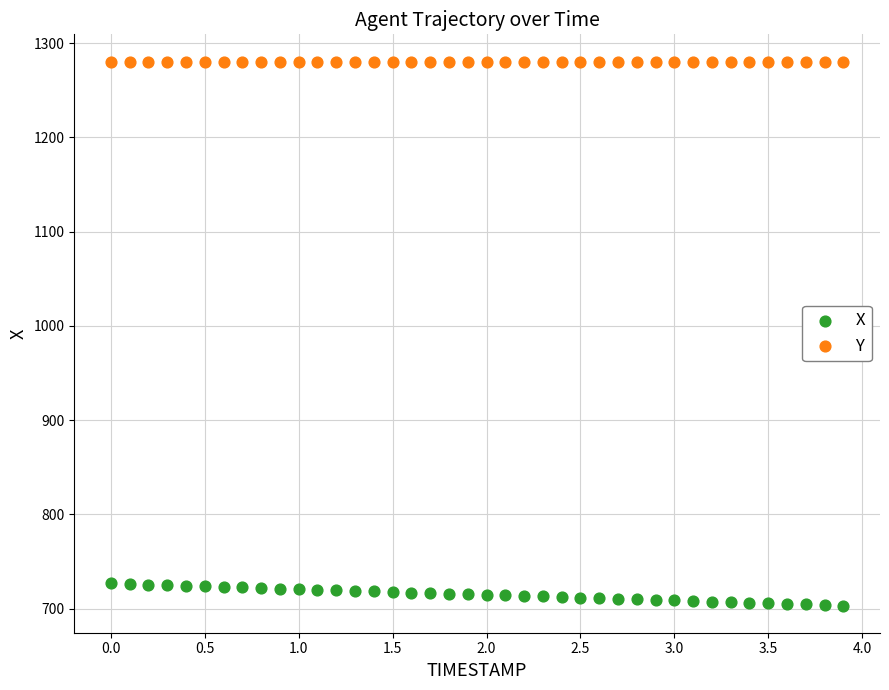

Across all data points, what is the range of Y values (max minus min)?

577.3